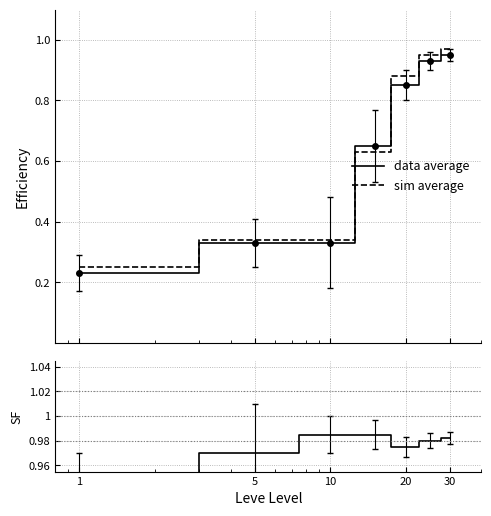

How many distinct data groups are displayed?

3